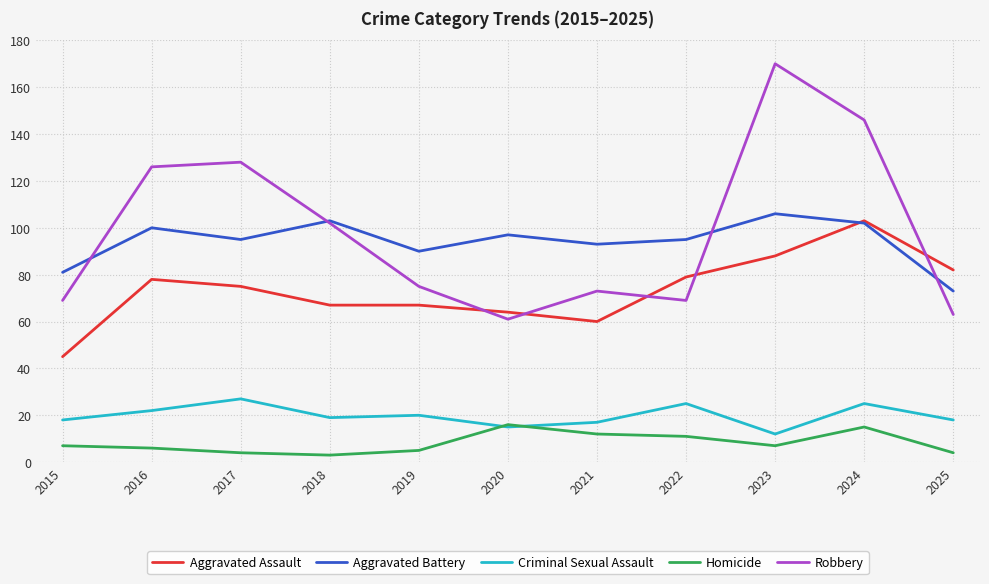

At which label does Criminal Sexual Assault first exceed 19?

2016